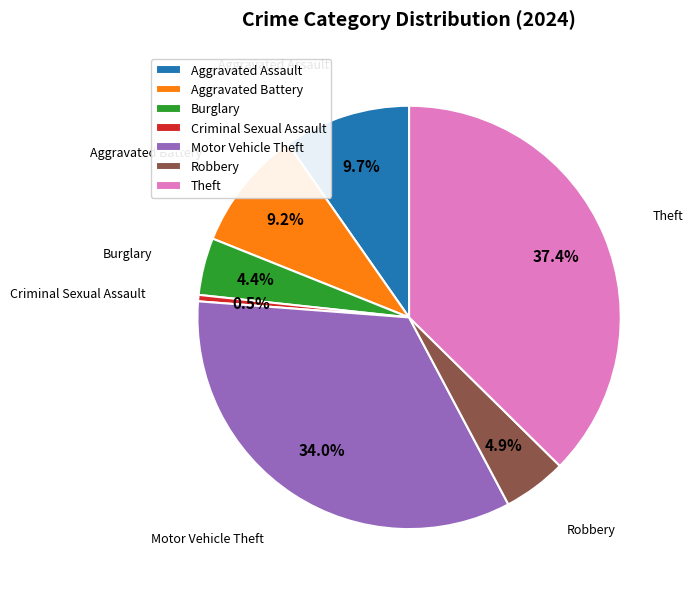

To the nearest percent, what percentage of the pie is Aggravated Assault?

10%